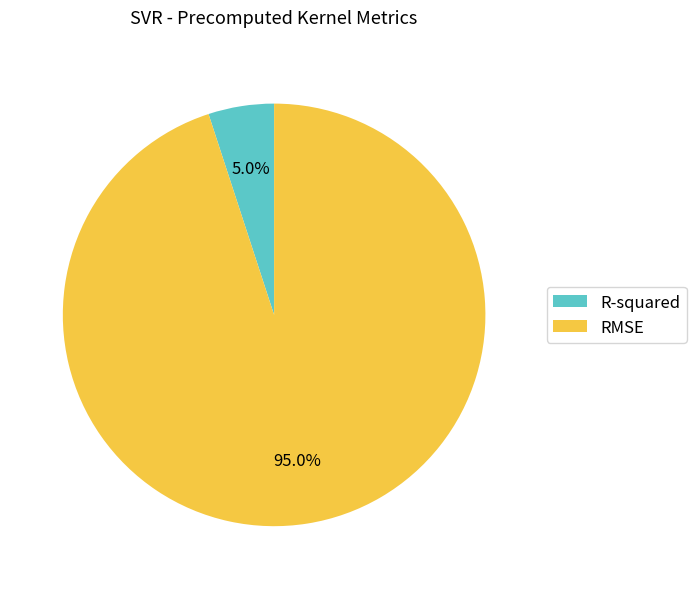

How many segments does this pie chart have?

2